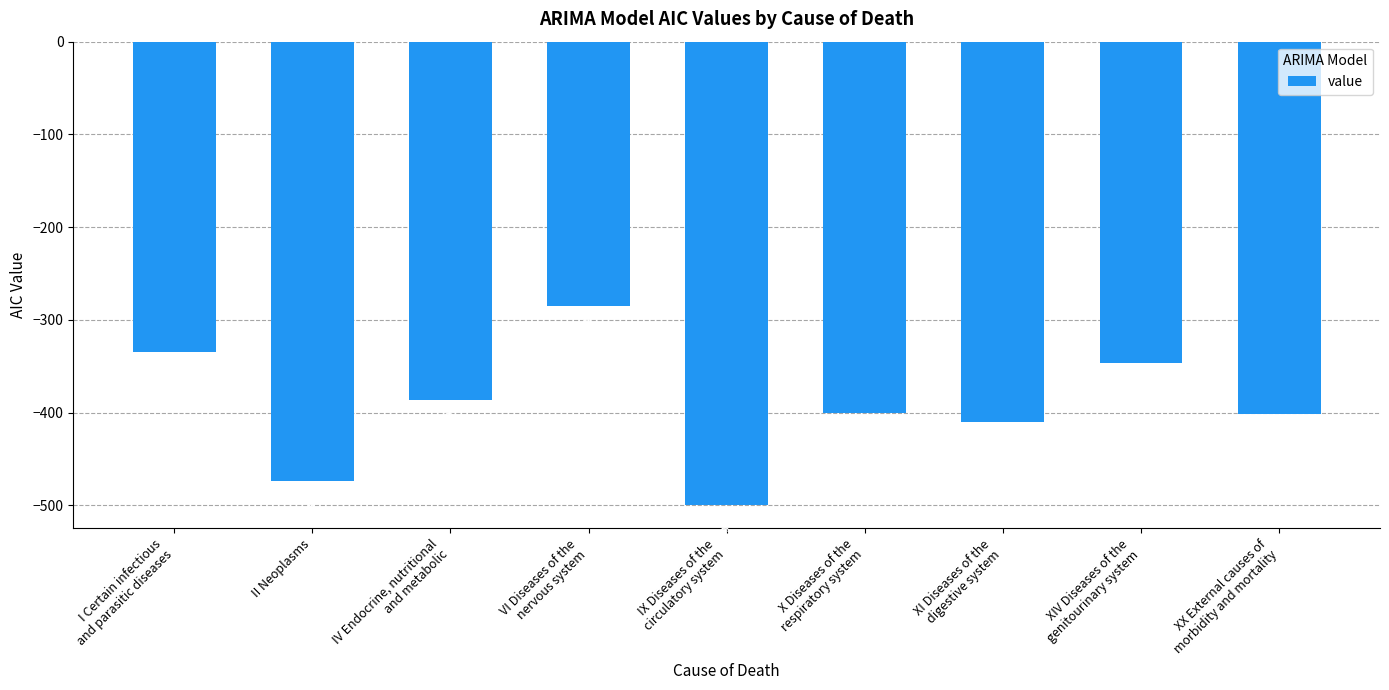

List the labels in order of value, largest first.

VI Diseases of the
nervous system, I Certain infectious
and parasitic diseases, XIV Diseases of the
genitourinary system, IV Endocrine, nutritional
and metabolic, X Diseases of the
respiratory system, XX External causes of
morbidity and mortality, XI Diseases of the
digestive system, II Neoplasms, IX Diseases of the
circulatory system